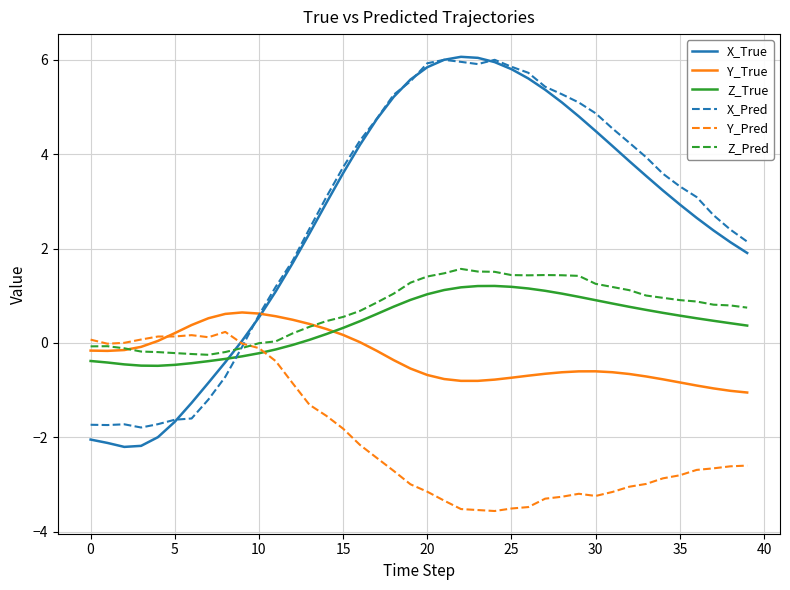

What is the average value of the Z_True series?

0.4